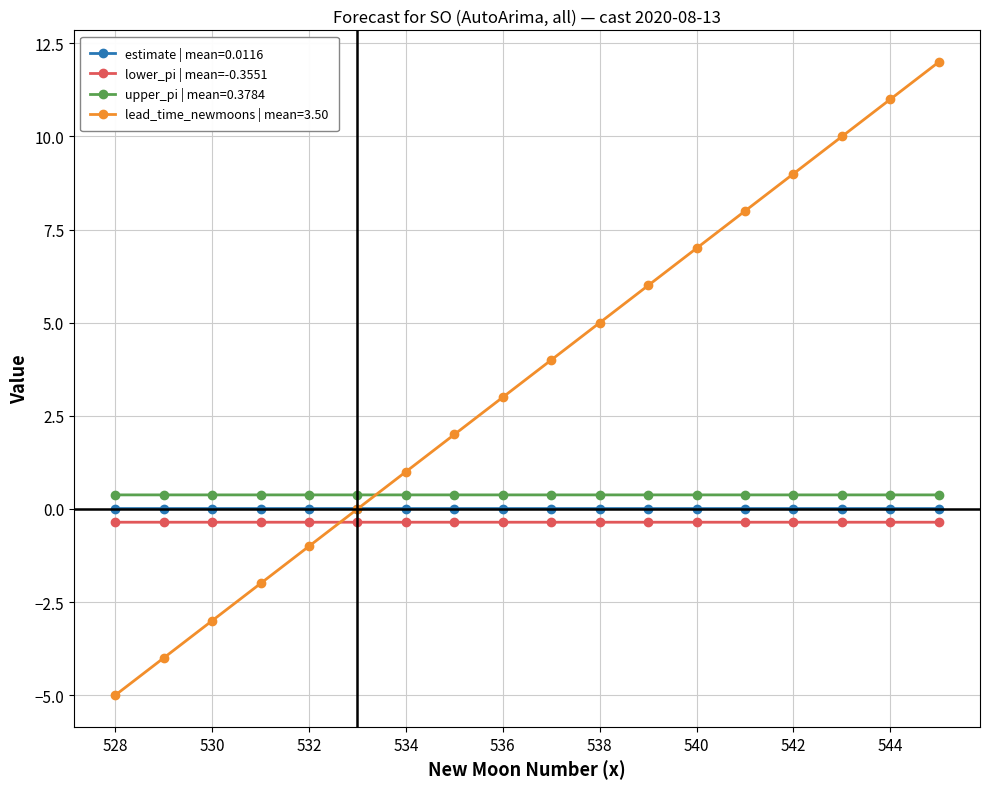

What is the value of the lower_pi | mean=-0.3551 point at the 1st from the left?

-0.4